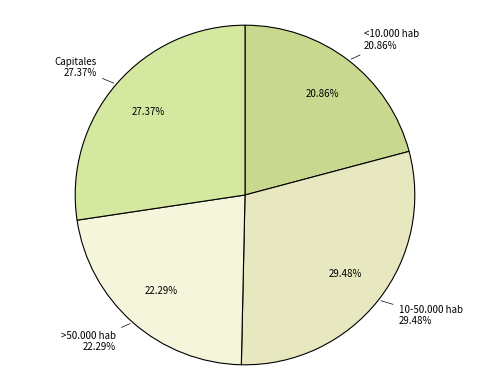

What is the smallest slice in the pie chart?

<10.000 hab